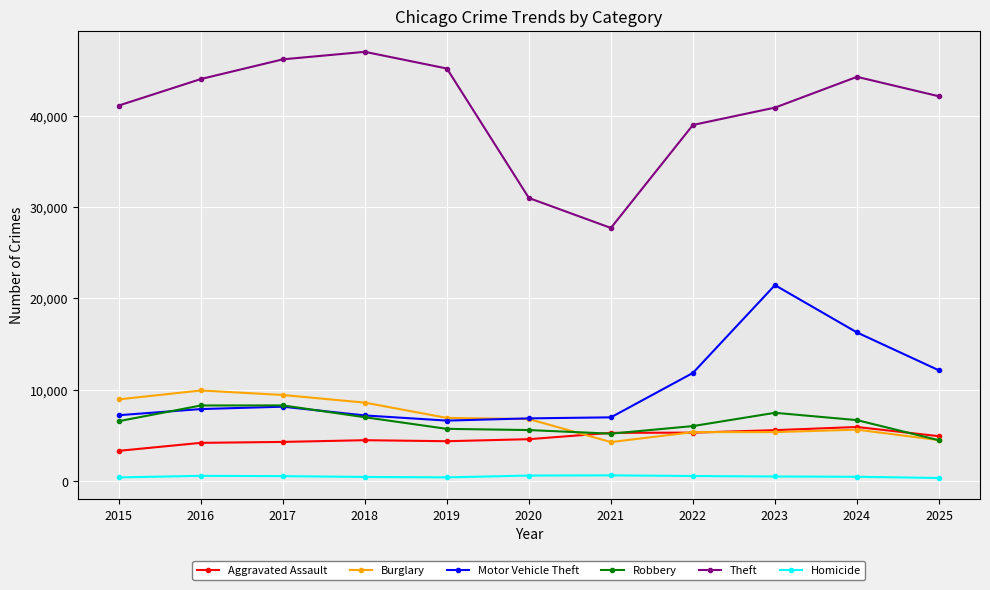

The Motor Vehicle Theft series shows 10546 at 2016. True or false?

False